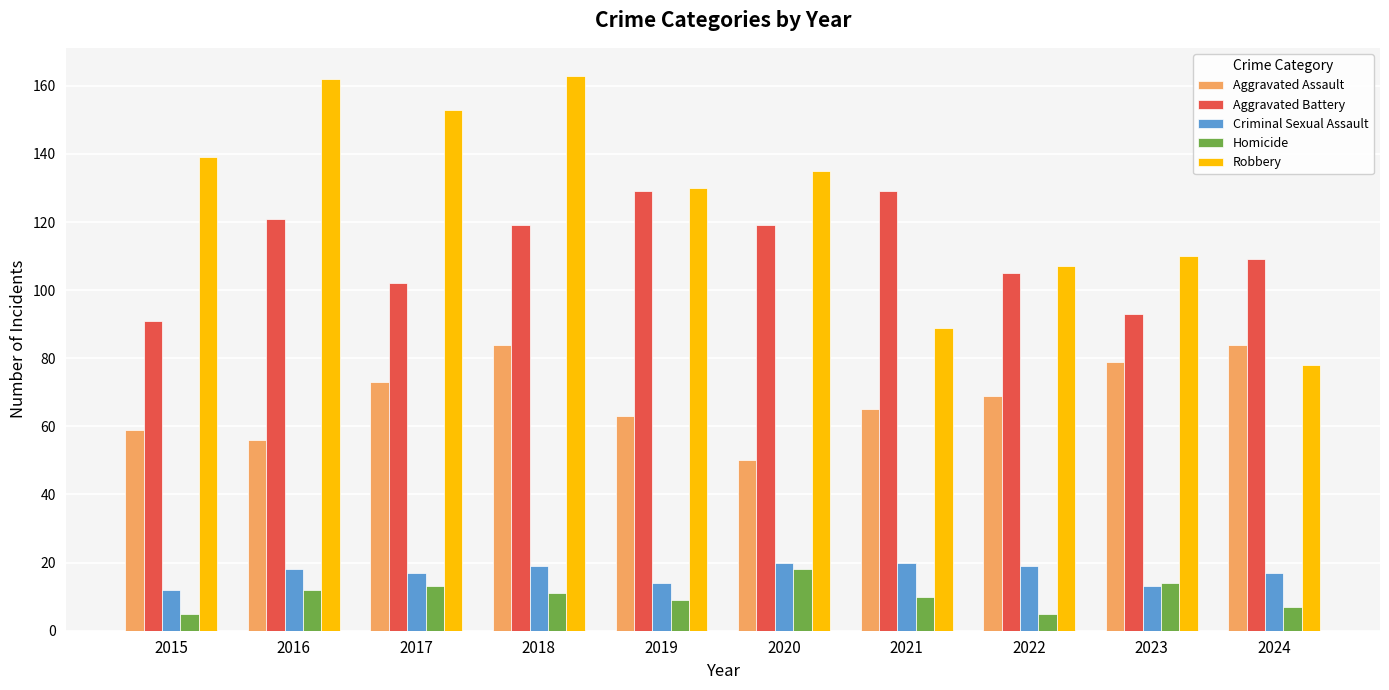

What is the highest value of the Criminal Sexual Assault series?

20